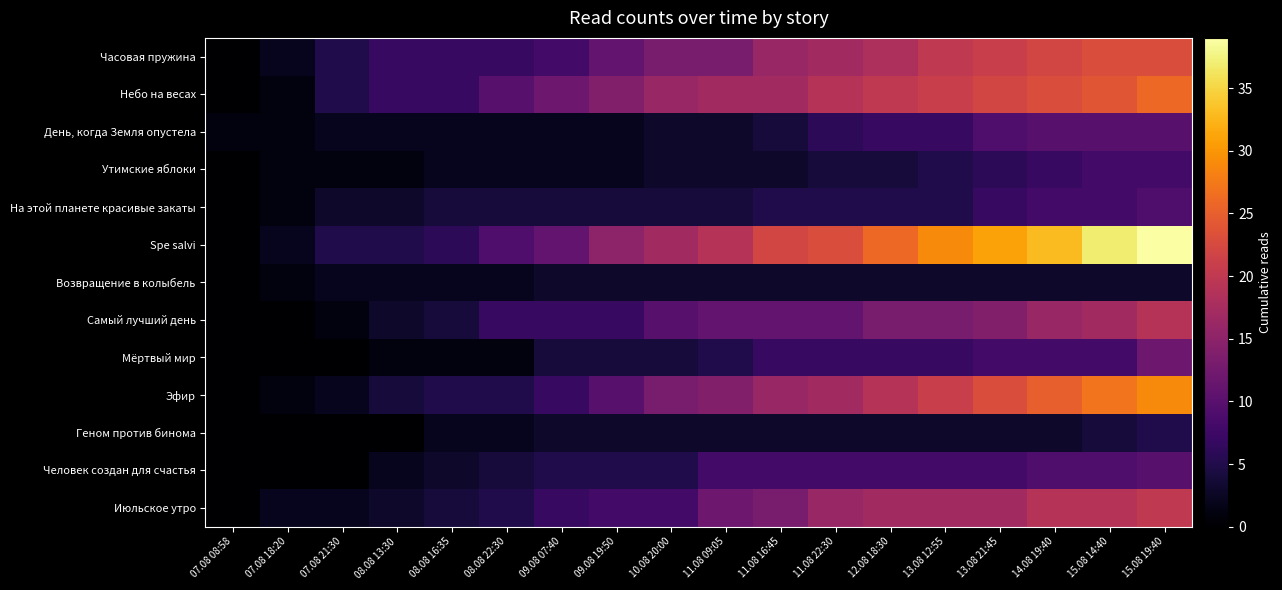

Reading left to right, what are all the values shown in this chart?

Часовая пружина: 07.08 08:58=0	07.08 18:20=2	07.08 21:30=5	08.08 13:30=7	08.08 16:35=7	08.08 22:30=7	09.08 07:40=8	09.08 19:50=11	10.08 20:00=13	11.08 09:05=13	11.08 16:45=16	11.08 22:30=17	12.08 18:30=18	13.08 12:55=20	13.08 21:45=21	14.08 19:40=22	15.08 14:40=23	15.08 19:40=23
Небо на весах: 07.08 08:58=0	07.08 18:20=1	07.08 21:30=5	08.08 13:30=7	08.08 16:35=7	08.08 22:30=10	09.08 07:40=12	09.08 19:50=14	10.08 20:00=16	11.08 09:05=17	11.08 16:45=17	11.08 22:30=19	12.08 18:30=20	13.08 12:55=21	13.08 21:45=22	14.08 19:40=23	15.08 14:40=24	15.08 19:40=26
День, когда Земля опустела: 07.08 08:58=1	07.08 18:20=1	07.08 21:30=2	08.08 13:30=2	08.08 16:35=2	08.08 22:30=2	09.08 07:40=2	09.08 19:50=2	10.08 20:00=3	11.08 09:05=3	11.08 16:45=4	11.08 22:30=6	12.08 18:30=7	13.08 12:55=7	13.08 21:45=9	14.08 19:40=10	15.08 14:40=10	15.08 19:40=10
Утимские яблоки: 07.08 08:58=0	07.08 18:20=1	07.08 21:30=1	08.08 13:30=1	08.08 16:35=2	08.08 22:30=2	09.08 07:40=2	09.08 19:50=2	10.08 20:00=3	11.08 09:05=3	11.08 16:45=3	11.08 22:30=4	12.08 18:30=4	13.08 12:55=5	13.08 21:45=6	14.08 19:40=7	15.08 14:40=8	15.08 19:40=8
На этой планете красивые закаты: 07.08 08:58=0	07.08 18:20=1	07.08 21:30=3	08.08 13:30=3	08.08 16:35=4	08.08 22:30=4	09.08 07:40=4	09.08 19:50=4	10.08 20:00=4	11.08 09:05=4	11.08 16:45=5	11.08 22:30=5	12.08 18:30=5	13.08 12:55=5	13.08 21:45=7	14.08 19:40=8	15.08 14:40=8	15.08 19:40=9
Spe salvi: 07.08 08:58=0	07.08 18:20=2	07.08 21:30=5	08.08 13:30=5	08.08 16:35=6	08.08 22:30=9	09.08 07:40=11	09.08 19:50=15	10.08 20:00=17	11.08 09:05=19	11.08 16:45=22	11.08 22:30=23	12.08 18:30=26	13.08 12:55=29	13.08 21:45=31	14.08 19:40=33	15.08 14:40=37	15.08 19:40=39
Возвращение в колыбель: 07.08 08:58=0	07.08 18:20=1	07.08 21:30=2	08.08 13:30=2	08.08 16:35=2	08.08 22:30=2	09.08 07:40=3	09.08 19:50=3	10.08 20:00=3	11.08 09:05=3	11.08 16:45=3	11.08 22:30=3	12.08 18:30=3	13.08 12:55=3	13.08 21:45=3	14.08 19:40=3	15.08 14:40=3	15.08 19:40=3
Самый лучший день: 07.08 08:58=0	07.08 18:20=0	07.08 21:30=1	08.08 13:30=3	08.08 16:35=4	08.08 22:30=7	09.08 07:40=7	09.08 19:50=7	10.08 20:00=10	11.08 09:05=11	11.08 16:45=11	11.08 22:30=11	12.08 18:30=13	13.08 12:55=13	13.08 21:45=14	14.08 19:40=16	15.08 14:40=17	15.08 19:40=19
Мёртвый мир: 07.08 08:58=0	07.08 18:20=0	07.08 21:30=0	08.08 13:30=1	08.08 16:35=1	08.08 22:30=1	09.08 07:40=4	09.08 19:50=4	10.08 20:00=4	11.08 09:05=5	11.08 16:45=7	11.08 22:30=7	12.08 18:30=7	13.08 12:55=7	13.08 21:45=8	14.08 19:40=8	15.08 14:40=8	15.08 19:40=12
Эфир: 07.08 08:58=0	07.08 18:20=1	07.08 21:30=2	08.08 13:30=4	08.08 16:35=5	08.08 22:30=5	09.08 07:40=7	09.08 19:50=10	10.08 20:00=13	11.08 09:05=14	11.08 16:45=16	11.08 22:30=17	12.08 18:30=19	13.08 12:55=21	13.08 21:45=23	14.08 19:40=25	15.08 14:40=27	15.08 19:40=29
Геном против бинома: 07.08 08:58=0	07.08 18:20=0	07.08 21:30=0	08.08 13:30=0	08.08 16:35=2	08.08 22:30=2	09.08 07:40=3	09.08 19:50=3	10.08 20:00=3	11.08 09:05=3	11.08 16:45=3	11.08 22:30=3	12.08 18:30=3	13.08 12:55=3	13.08 21:45=3	14.08 19:40=3	15.08 14:40=4	15.08 19:40=5
Человек создан для счастья: 07.08 08:58=0	07.08 18:20=0	07.08 21:30=0	08.08 13:30=2	08.08 16:35=3	08.08 22:30=4	09.08 07:40=5	09.08 19:50=5	10.08 20:00=5	11.08 09:05=8	11.08 16:45=8	11.08 22:30=8	12.08 18:30=8	13.08 12:55=8	13.08 21:45=8	14.08 19:40=9	15.08 14:40=9	15.08 19:40=10
Июльское утро: 07.08 08:58=0	07.08 18:20=2	07.08 21:30=2	08.08 13:30=3	08.08 16:35=4	08.08 22:30=5	09.08 07:40=7	09.08 19:50=8	10.08 20:00=8	11.08 09:05=12	11.08 16:45=13	11.08 22:30=16	12.08 18:30=17	13.08 12:55=17	13.08 21:45=17	14.08 19:40=19	15.08 14:40=19	15.08 19:40=20